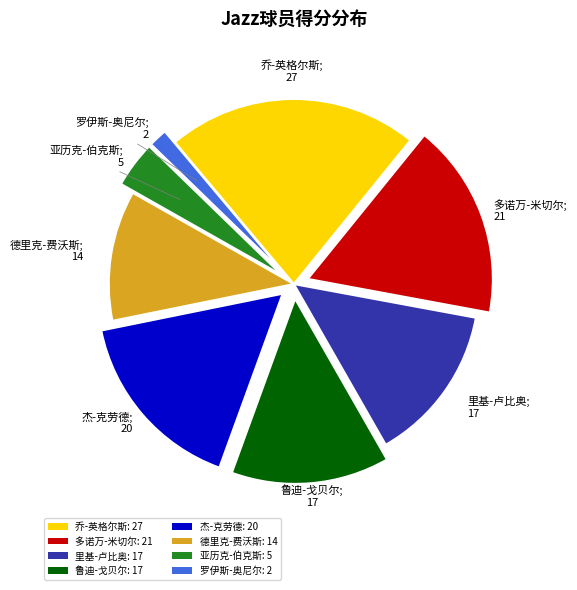

Does 杰-克劳德 account for over 50% of the chart?

No